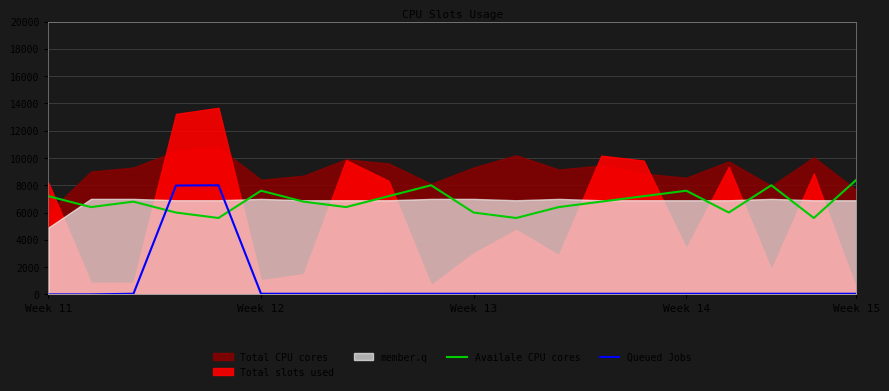

What value does the Availale CPU cores series have at Week 12?

7600.0